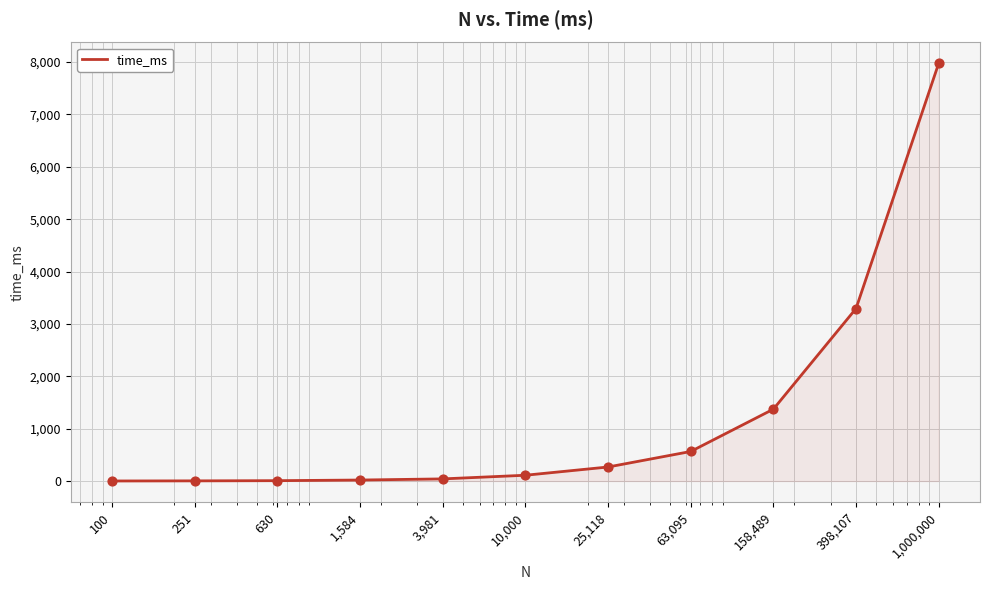

What is the greatest value displayed?

7976.2